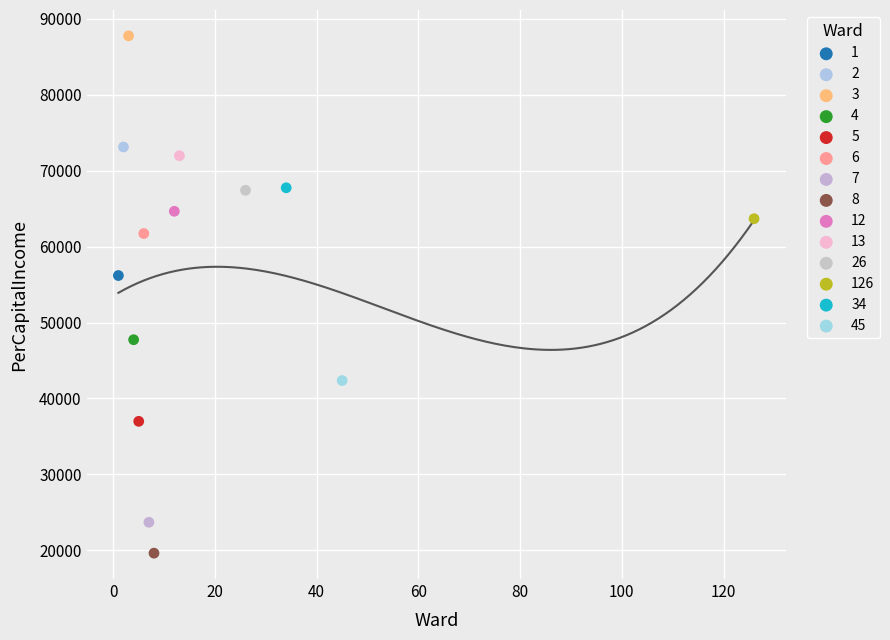

What are all the series names shown in the legend?

1, 2, 3, 4, 5, 6, 7, 8, 12, 13, 26, 126, 34, 45